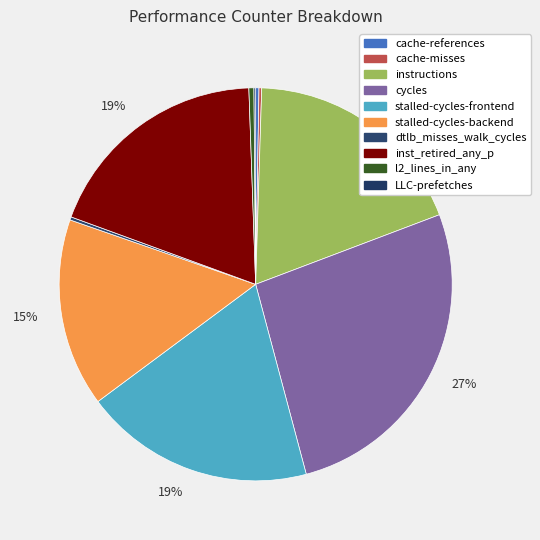

To the nearest percent, what is the average slice percentage?

10%